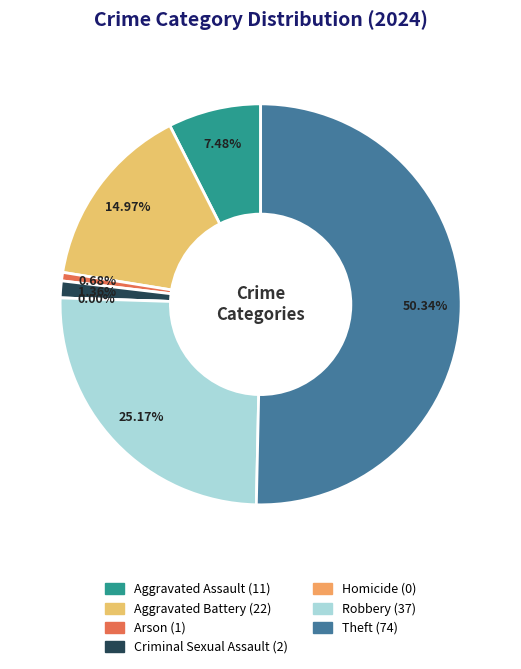

True or false: Theft accounts for 55% of the total.

False